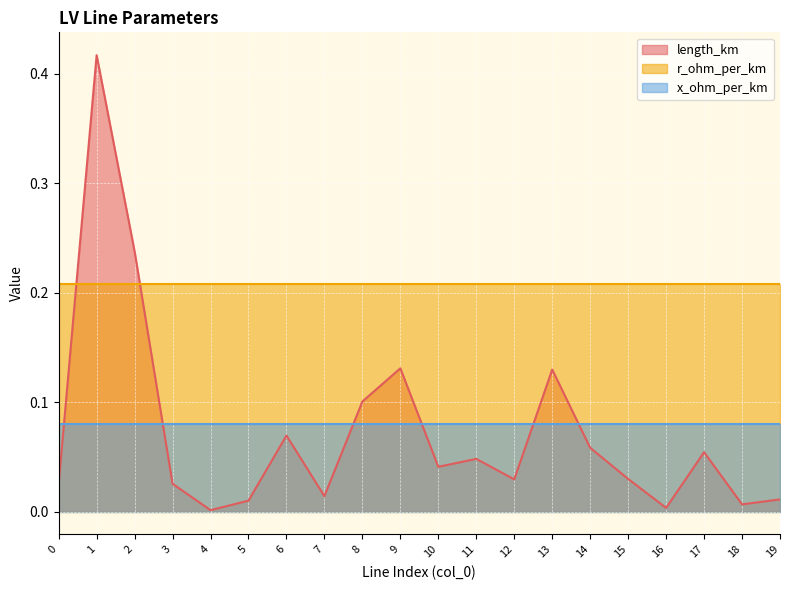

What is the maximum value for x_ohm_per_km?

0.1